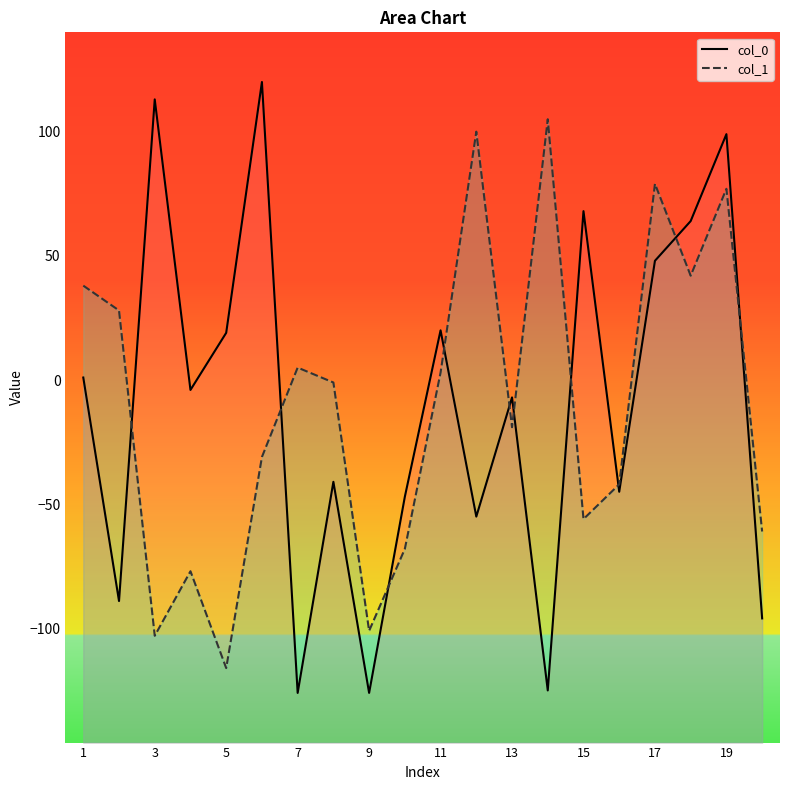

How many interior local peaks does the col_0 series have?

7